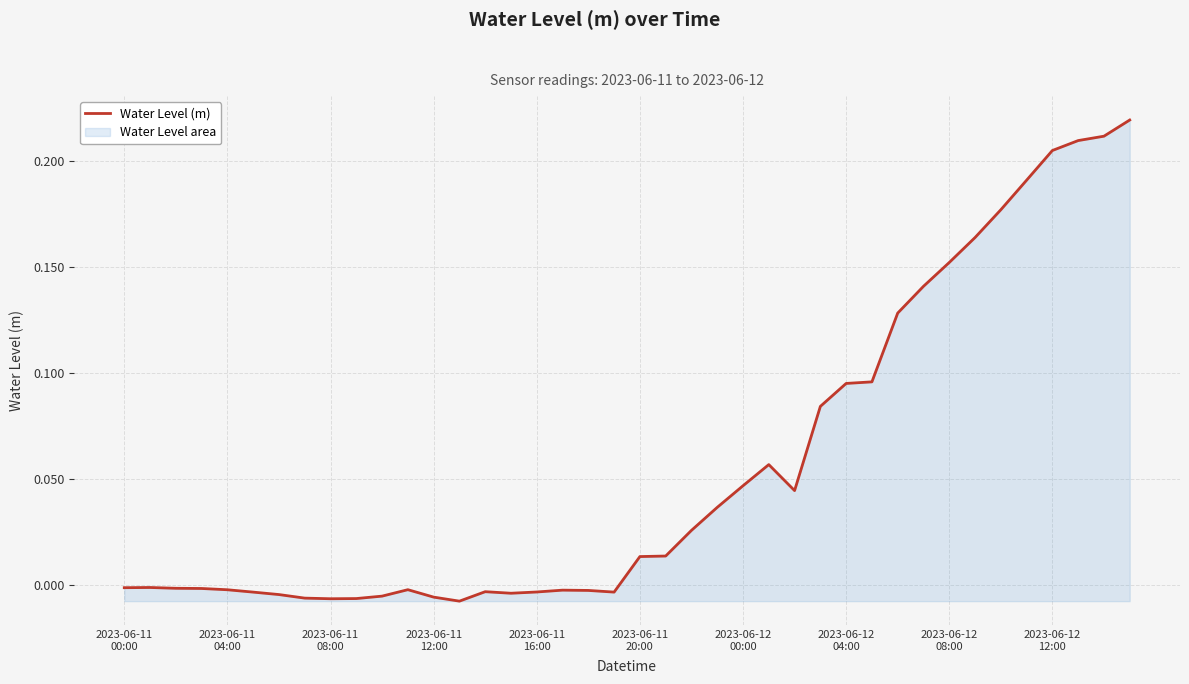

What is the average value?

0.1